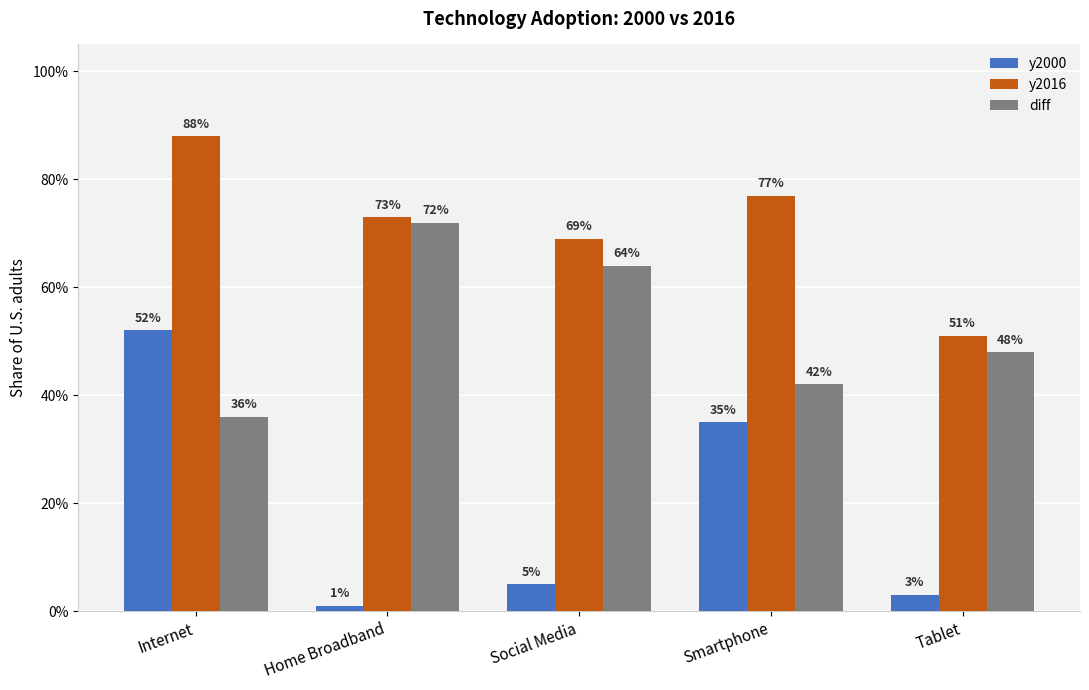

What are all the series names shown in the legend?

y2000, y2016, diff